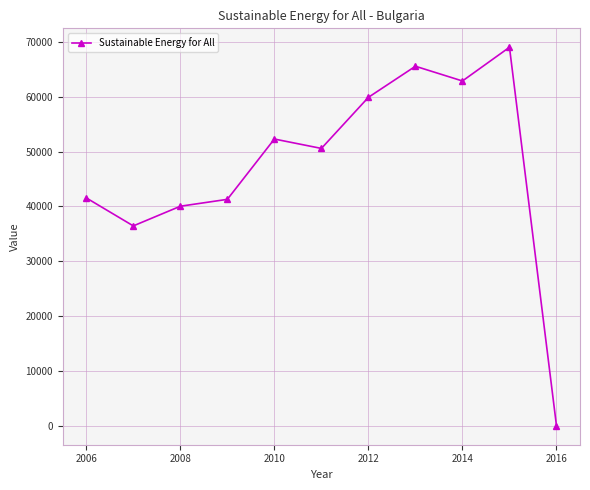

True or false: there are more than 0 points higher than both neighbors.

True